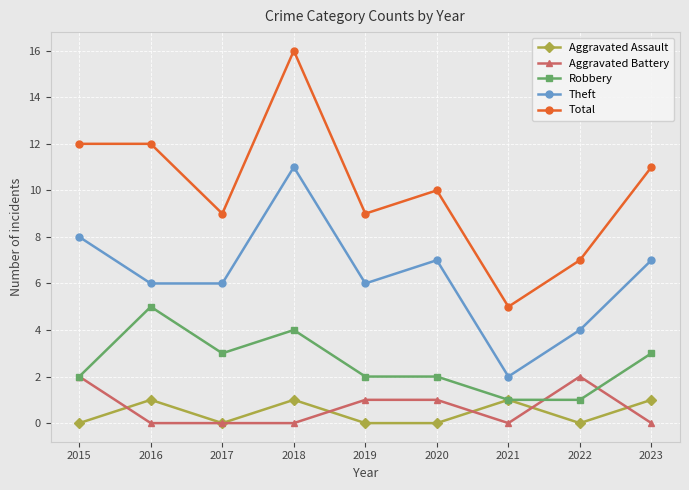

At 2018, list the series in order from largest to smallest.

Total, Theft, Robbery, Aggravated Assault, Aggravated Battery